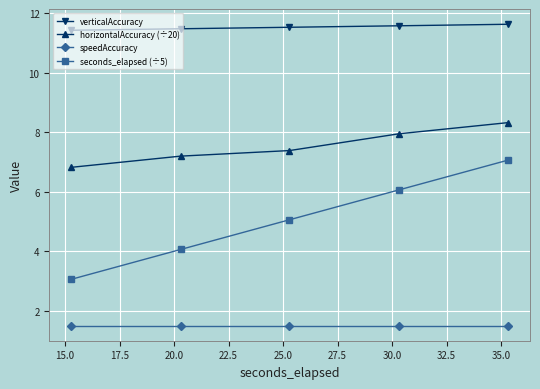

What is the sum of all verticalAccuracy values?

57.7